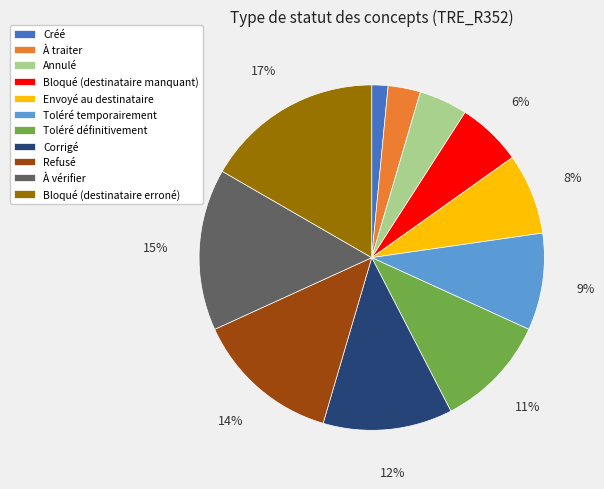

Which has a higher value, Bloqué (destinataire manquant) or Créé?

Bloqué (destinataire manquant)